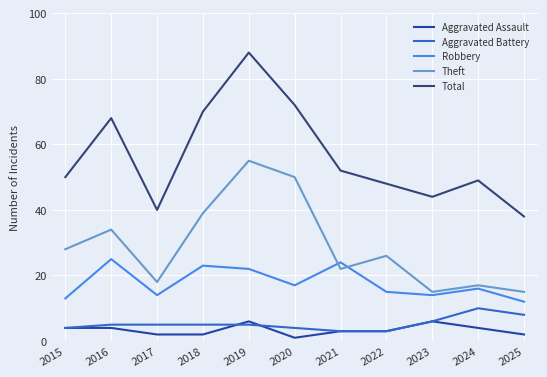

The value of Aggravated Battery at 2023 is 6. True or false?

True